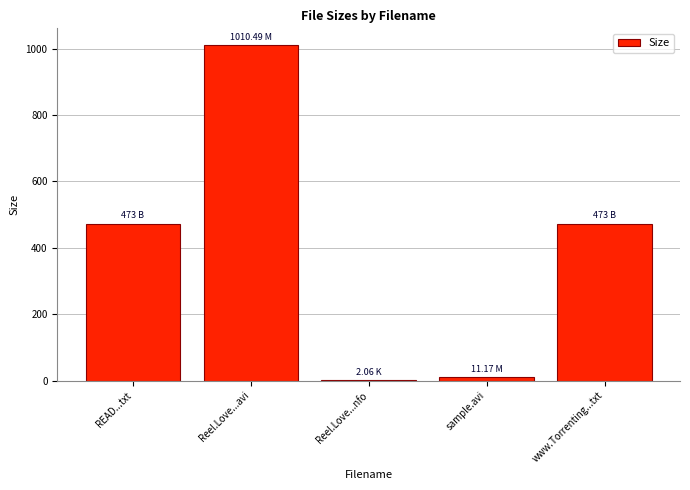

Which label corresponds to the largest value in the chart?

Reel.Love...avi